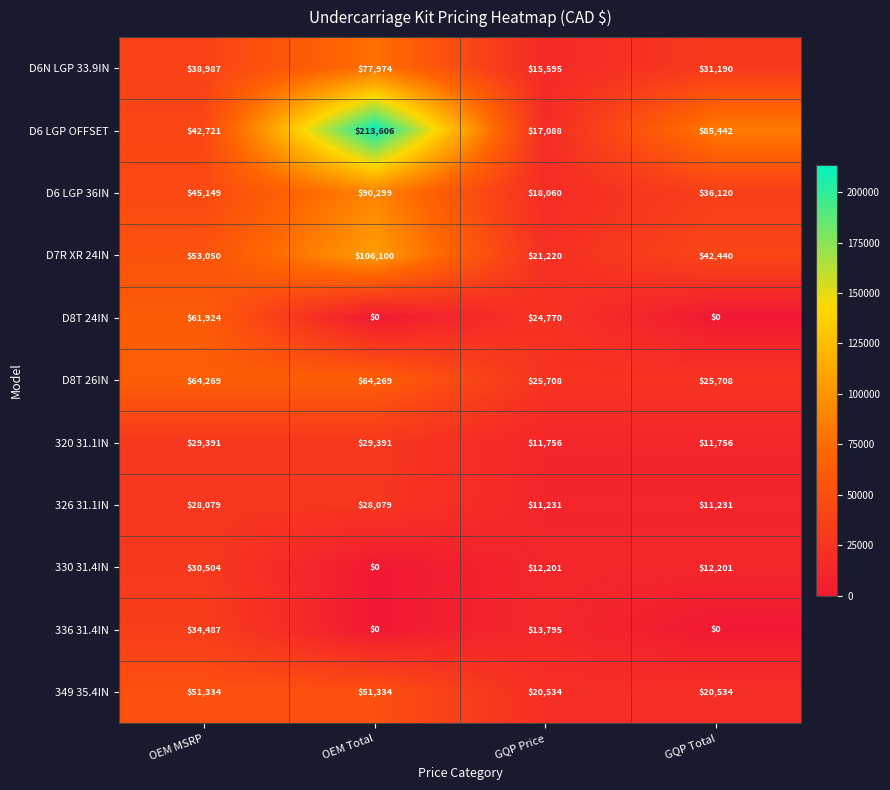

Where is D7R XR 24IN nearest to the value 63660?

OEM MSRP